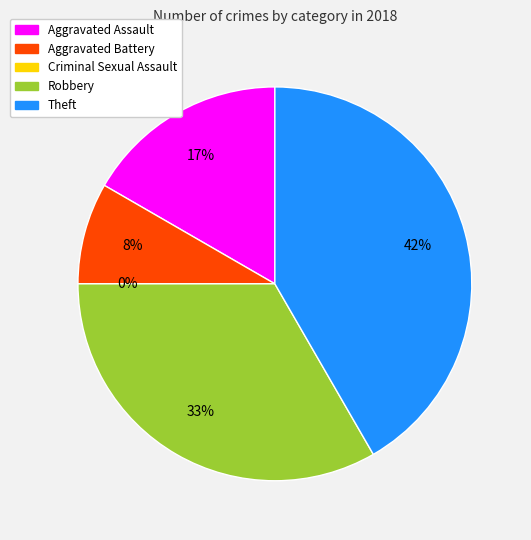

How many slices are in this pie chart?

5